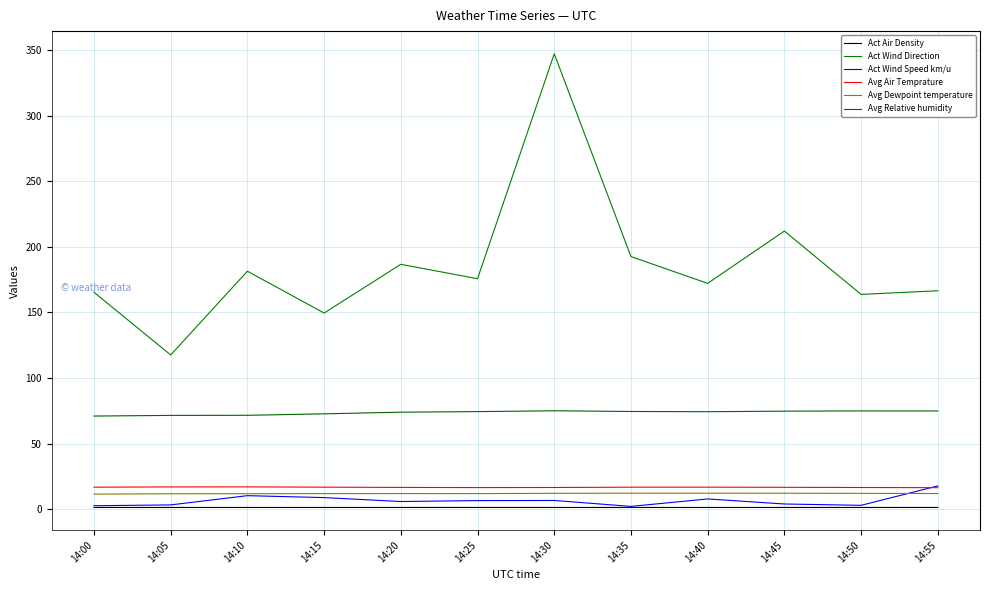

Which series has the largest total across all categories?

Act Wind Direction